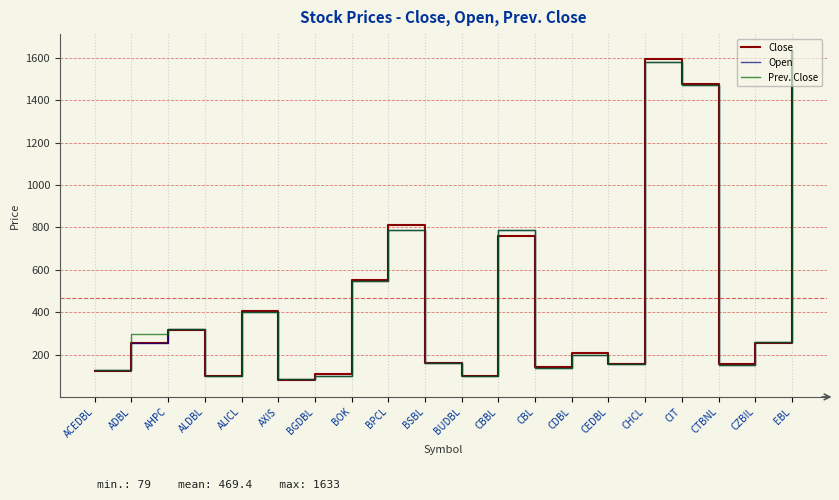

What is the approximate value of Open at ALICL?

402